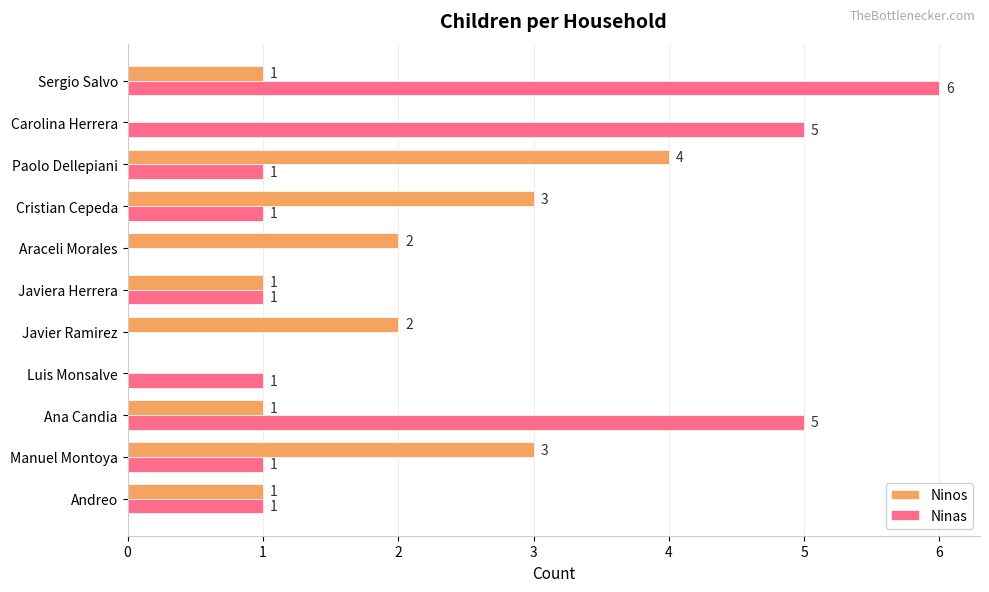

What is the total value across all series at Cristian Cepeda?

4